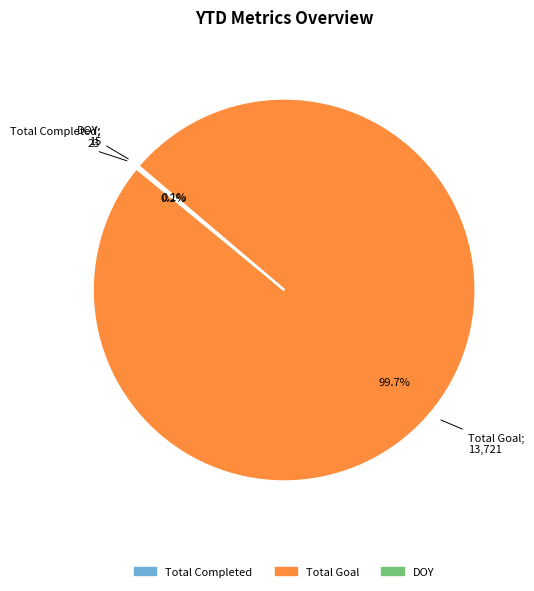

Does any single category account for the majority?

Yes